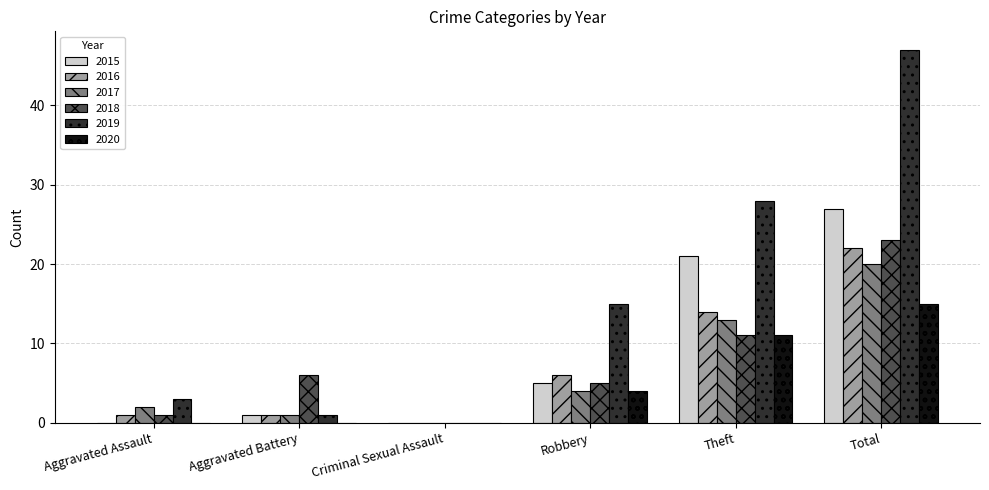

Count the number of categories in the chart.

6